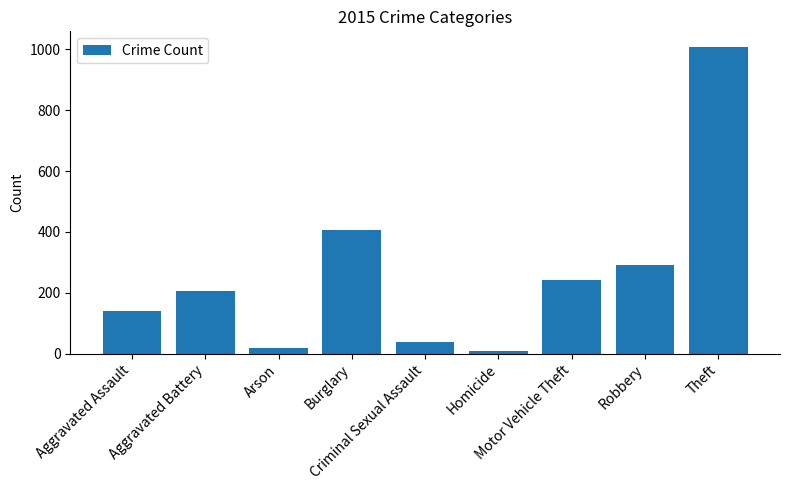

At which label is the value closest to 509?

Burglary